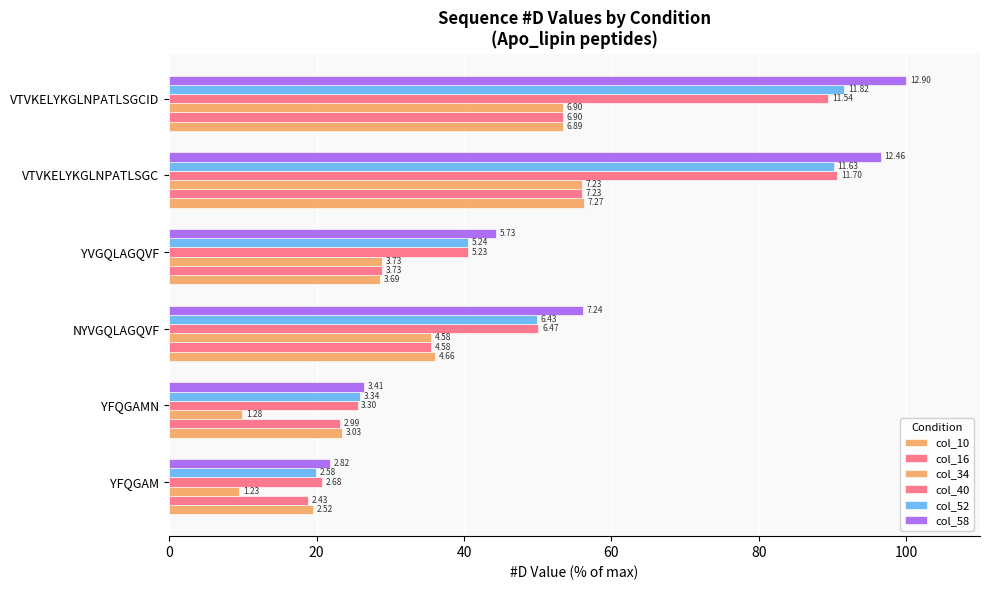

Which series has the widest spread of values?

col_58